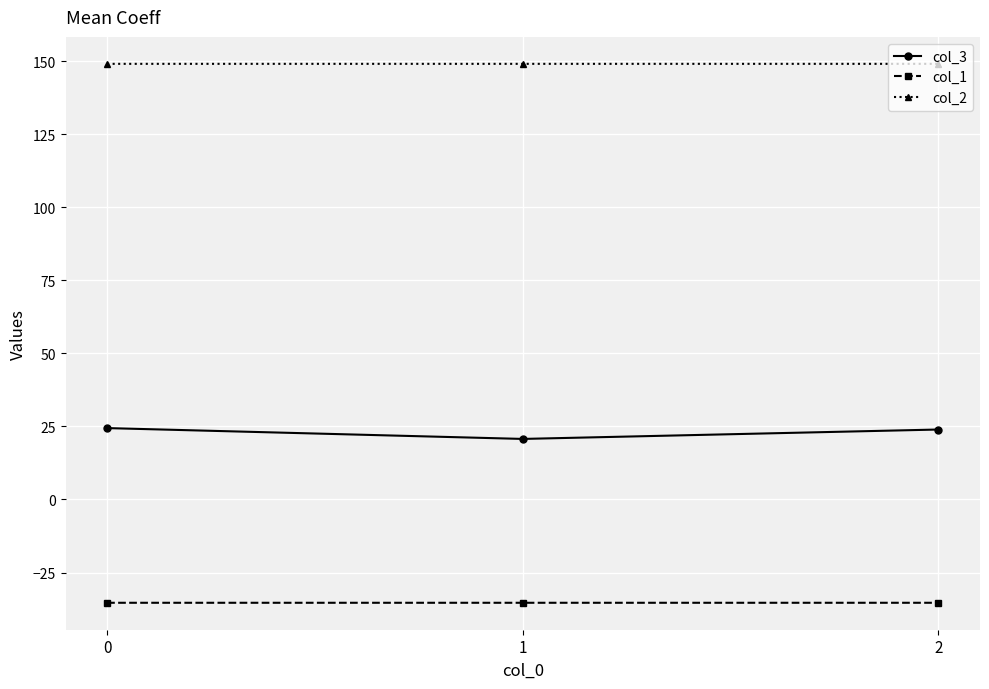

What is the sum of all col_3 values?

69.1